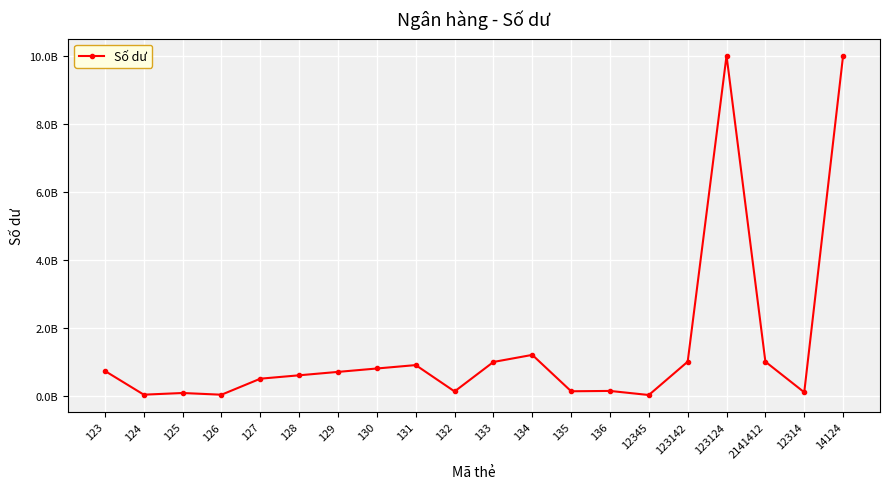

What is the maximum value shown in the chart?

10000000000